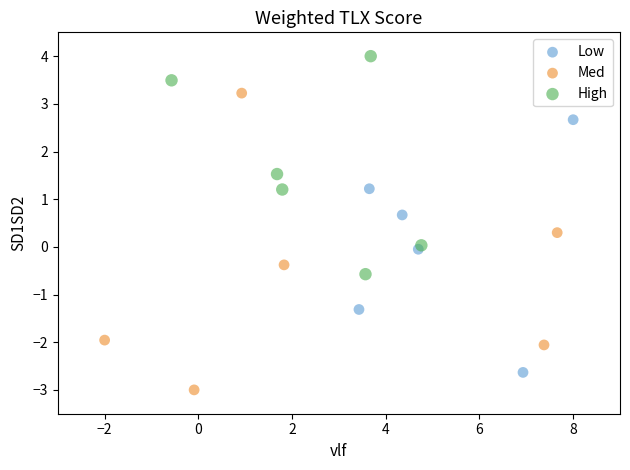

Which series reaches the minimum Y coordinate?

Med